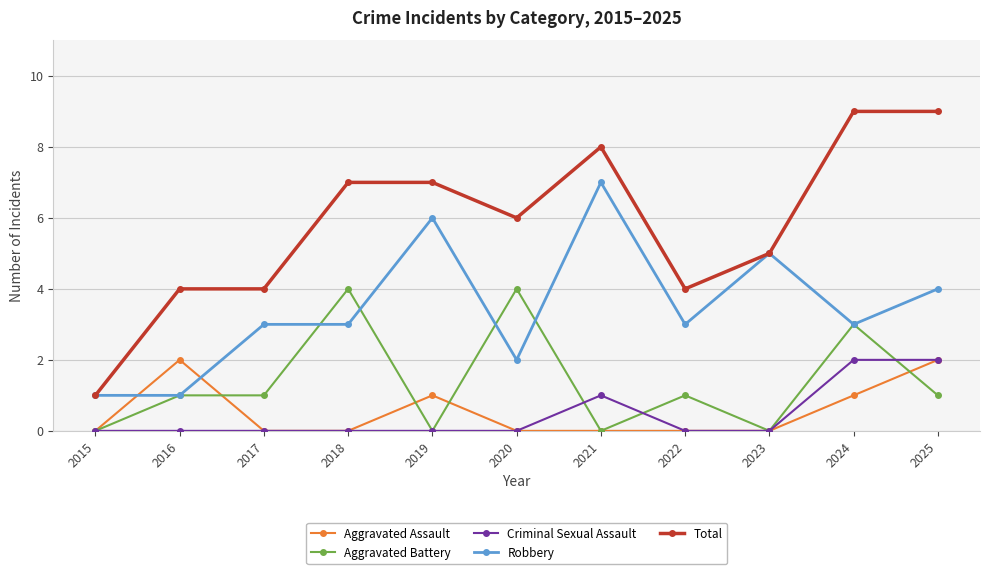

What is the value of the Total point at the 8th from the left?

4